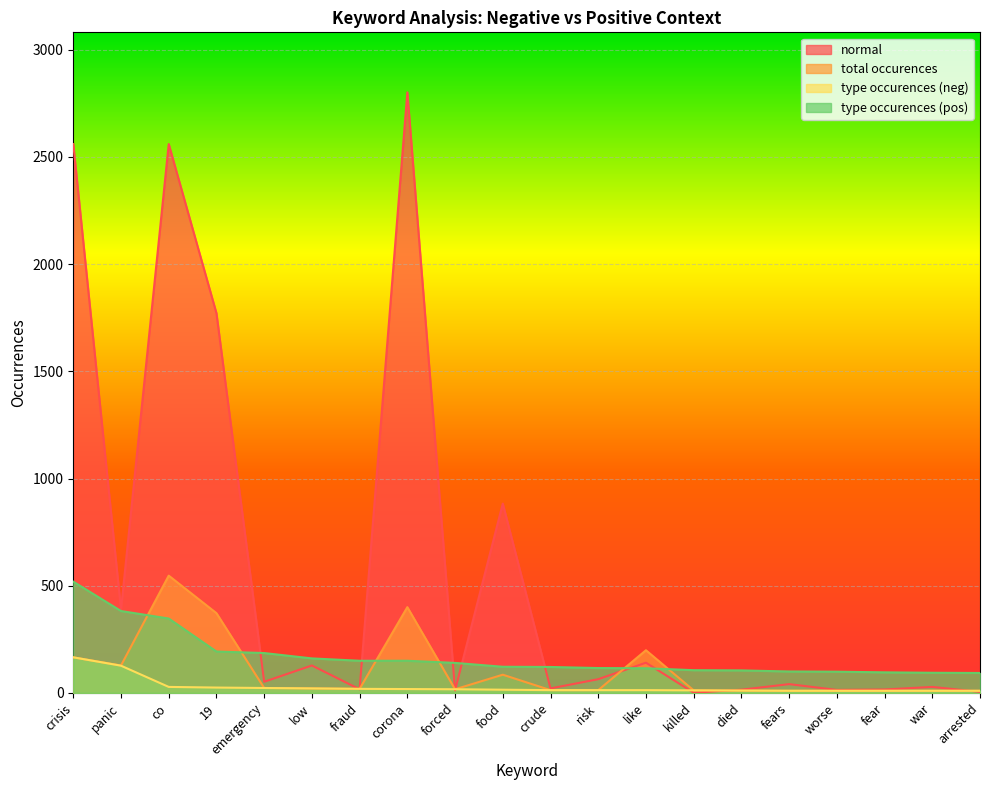

How many series are shown in this chart?

4